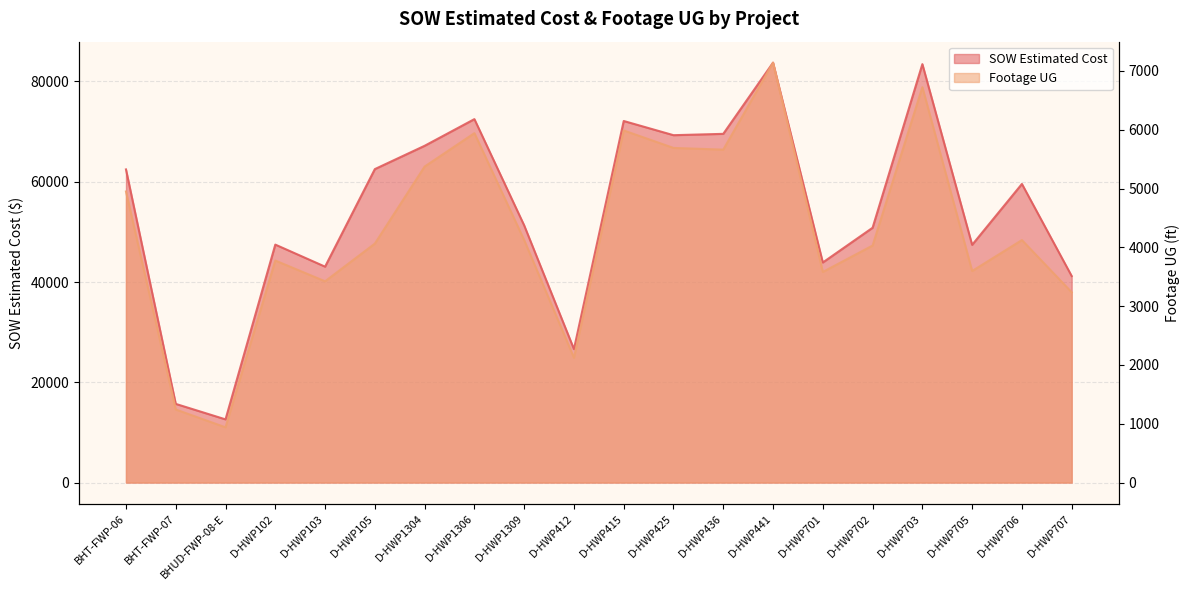

What position from the right is BHUD-FWP-08-E?

18